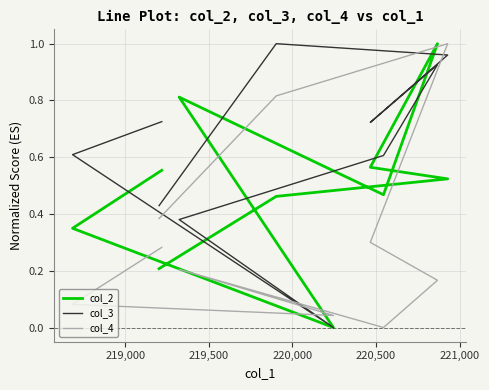

How many interior local valleys does the col_4 series have?

2